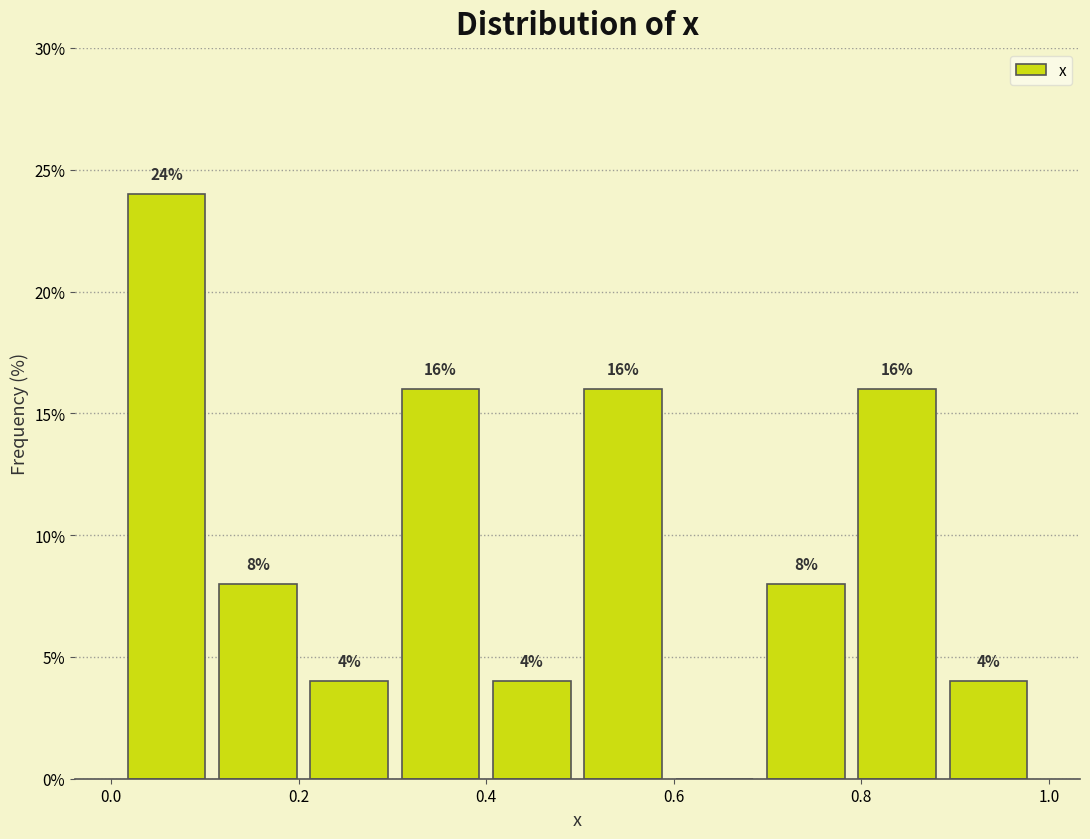

Which range on the x-axis has the tallest bar?

0.02 to 0.10